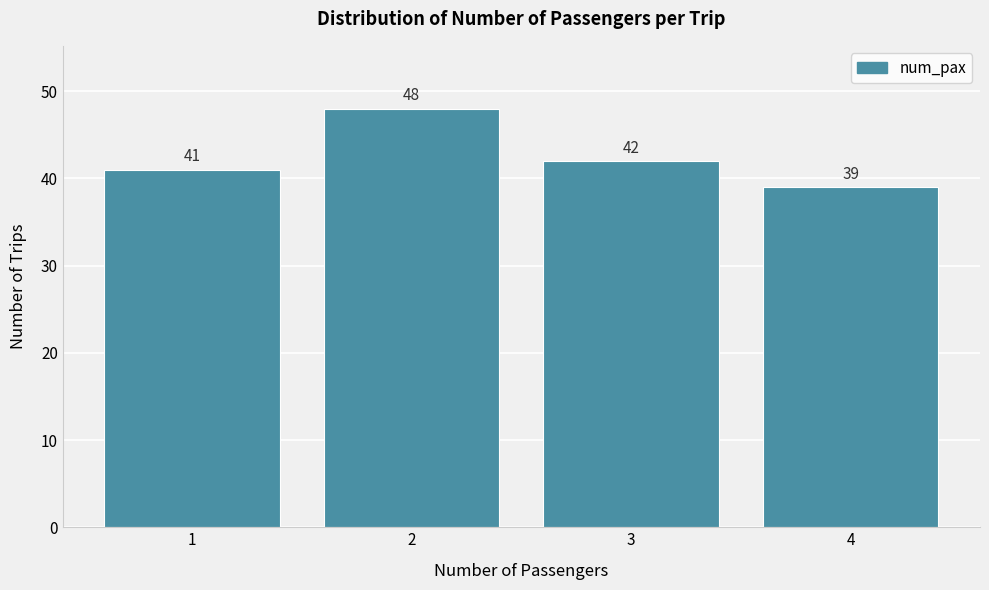

Reading left to right, transcribe this chart: for each bar, give the range it covers on the x-axis and its height.

0.5 to 1.5: 41
1.5 to 2.5: 48
2.5 to 3.5: 42
3.5 to 4.5: 39